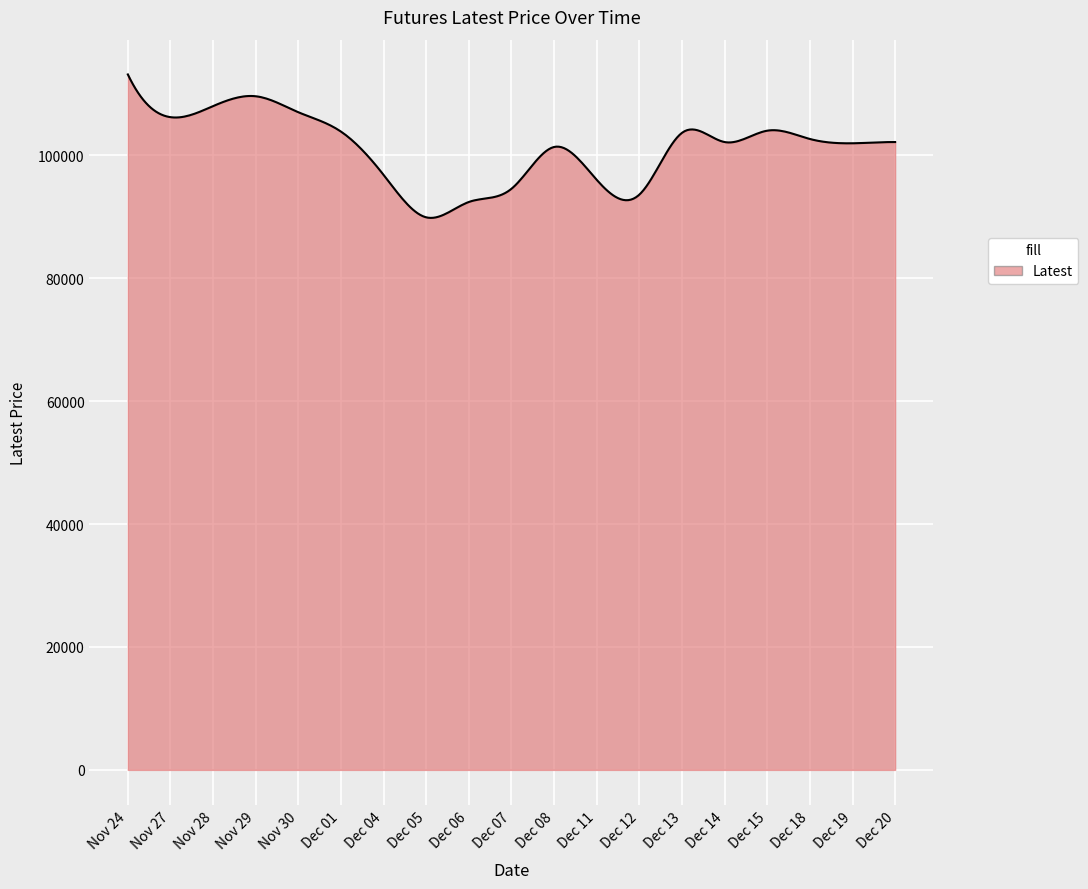

What is the difference between the maximum and minimum values?

23341.3